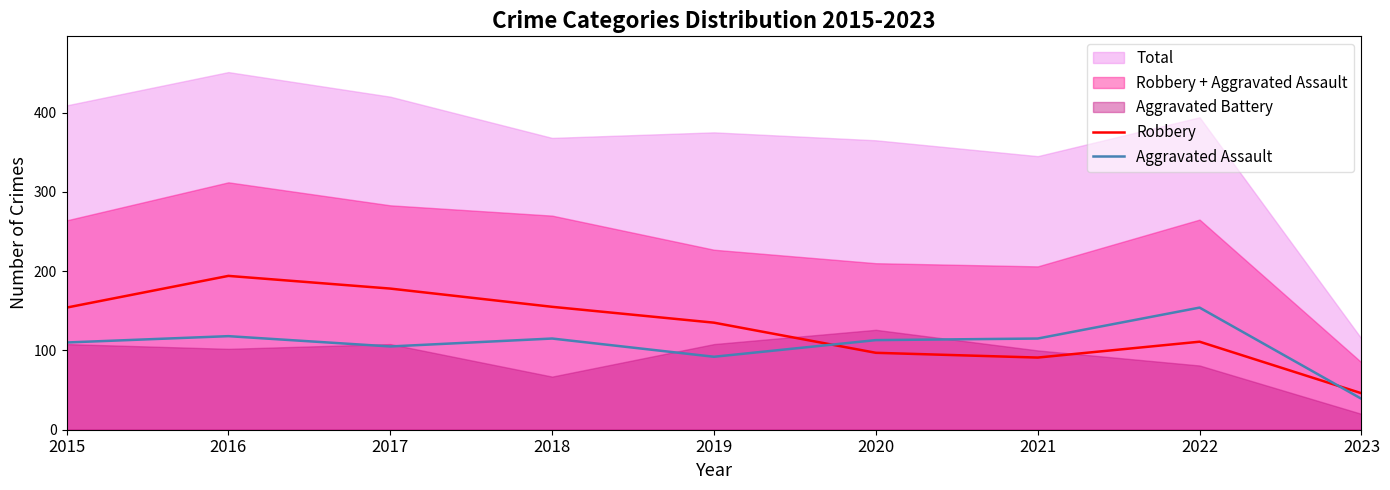

What is the average value of the Aggravated Assault series?

107